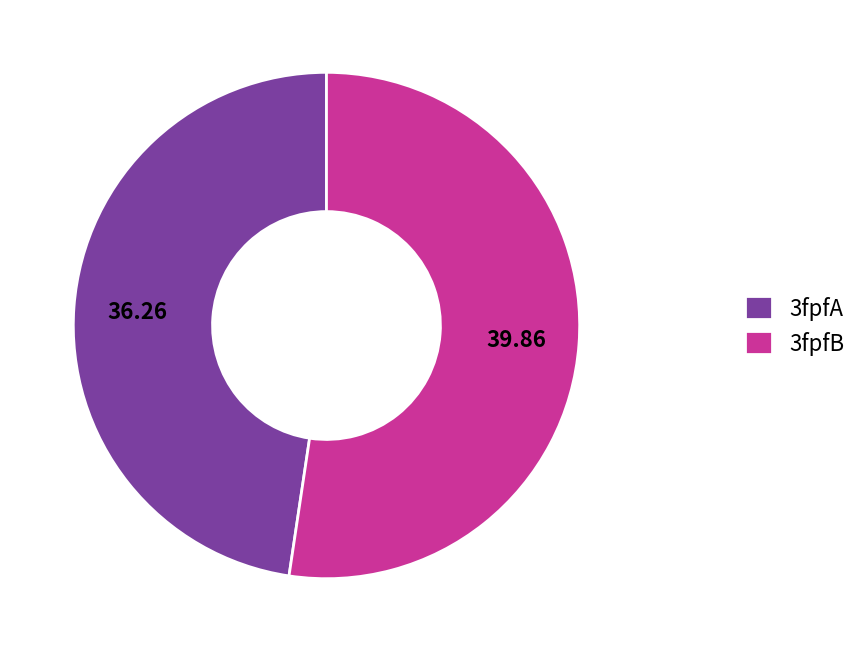

Which slice is the largest?

3fpfB